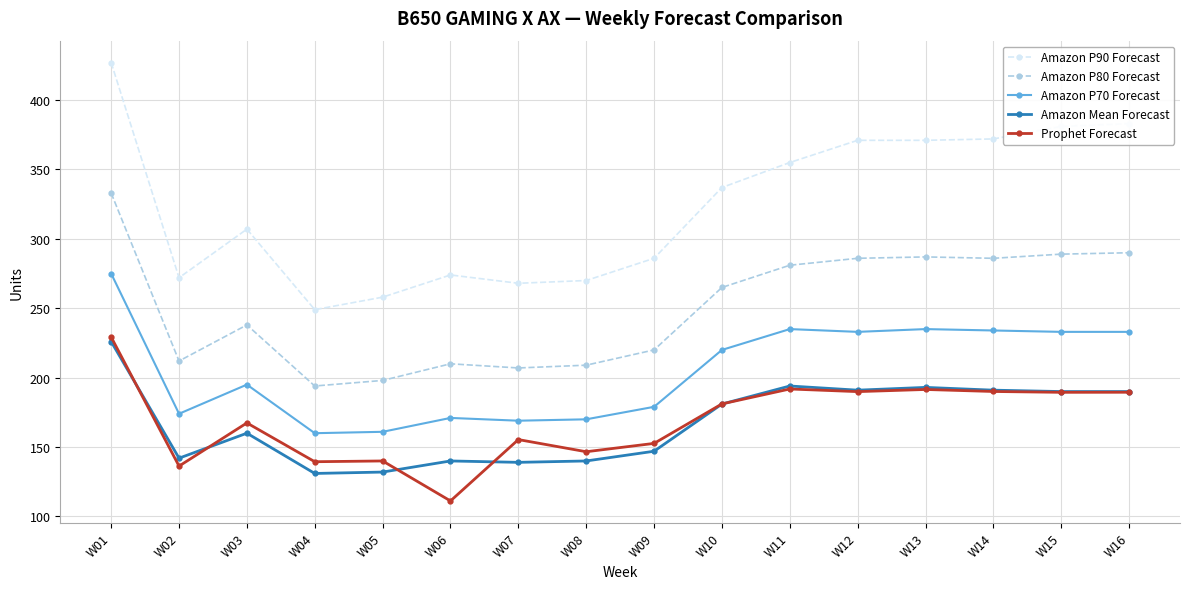

What is the value of the Amazon P70 Forecast point at the 5th from the left?

161.0